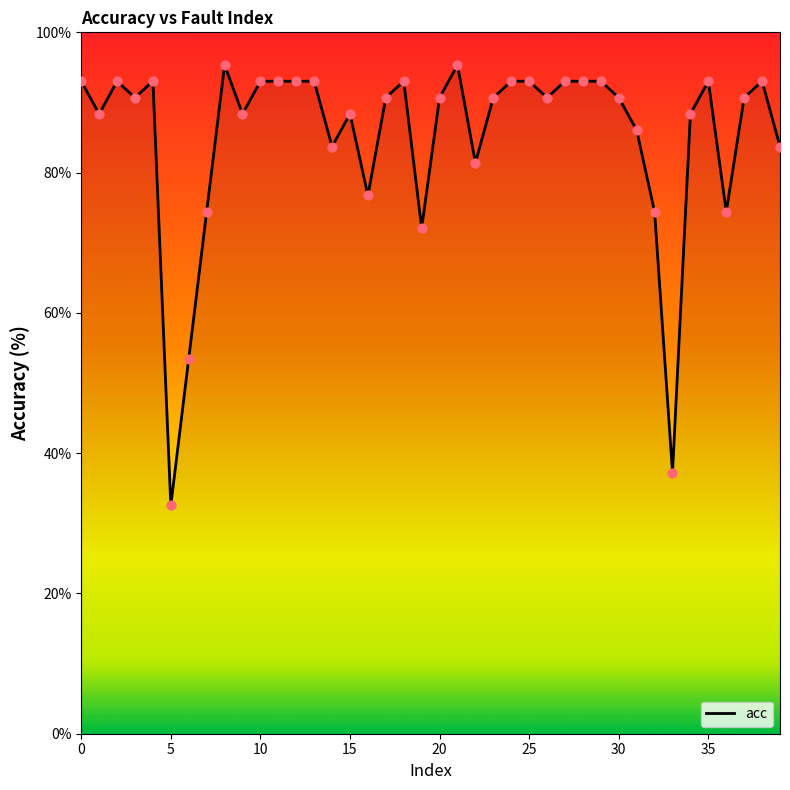

What is the minimum value shown in the chart?

32.6